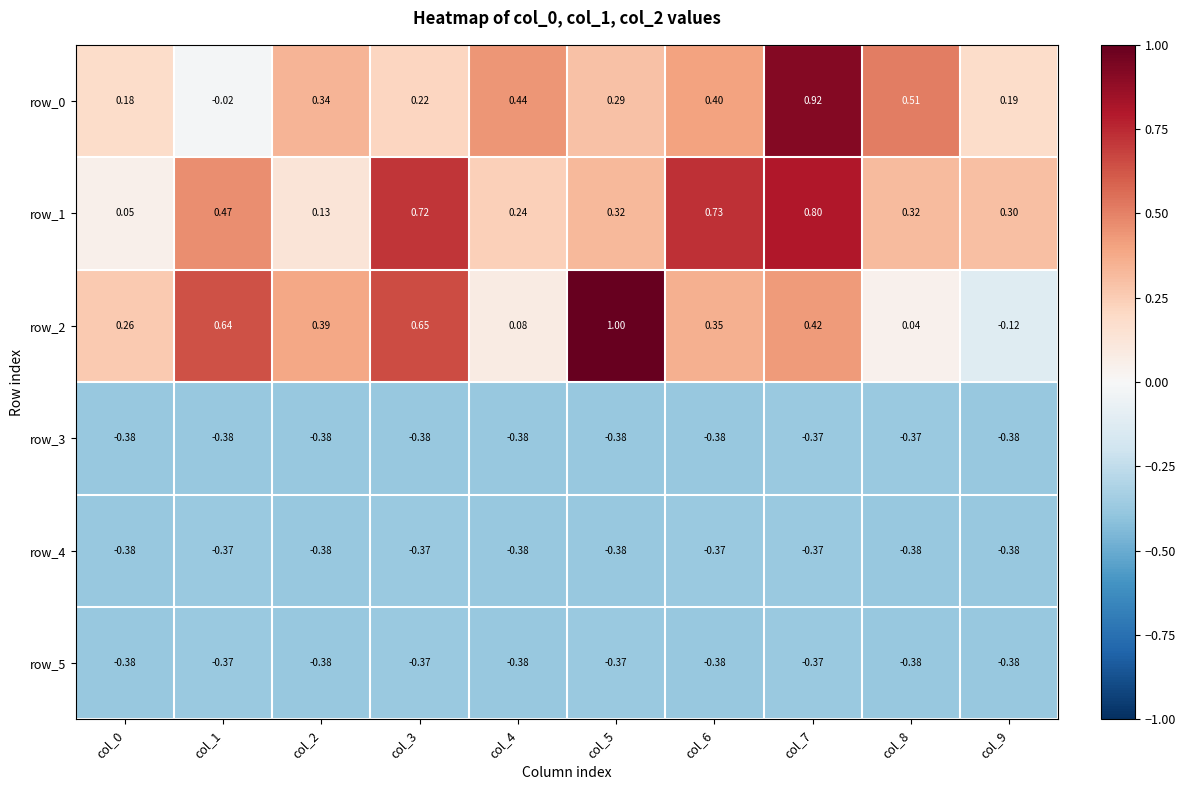

Is the value of row_3 at col_5 greater than the value of row_4 at col_1?

No